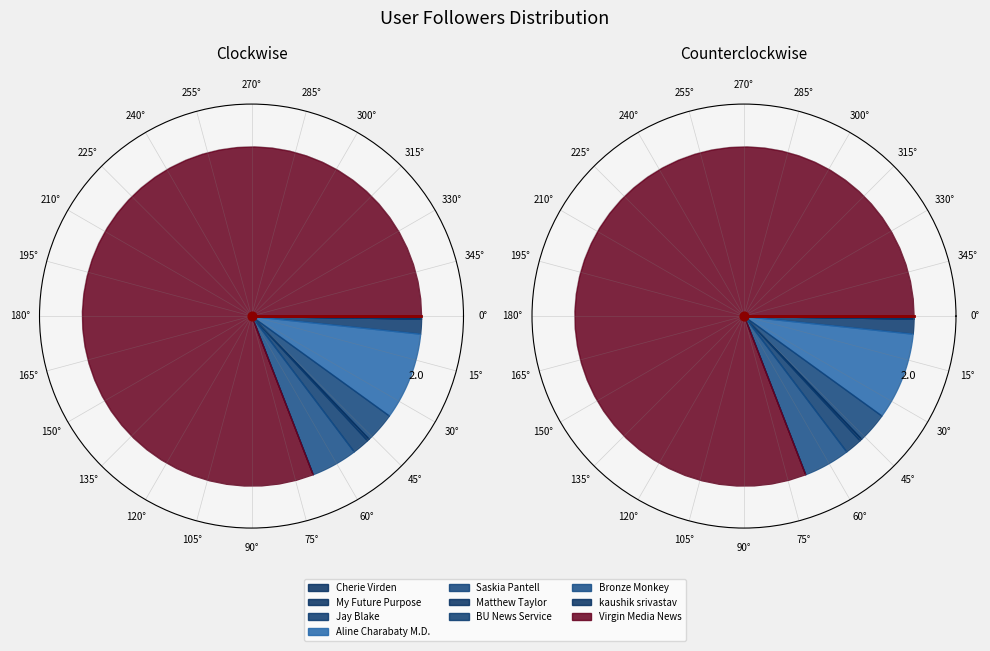

The Cherie Virden slice represents 0% of the pie. True or false?

True